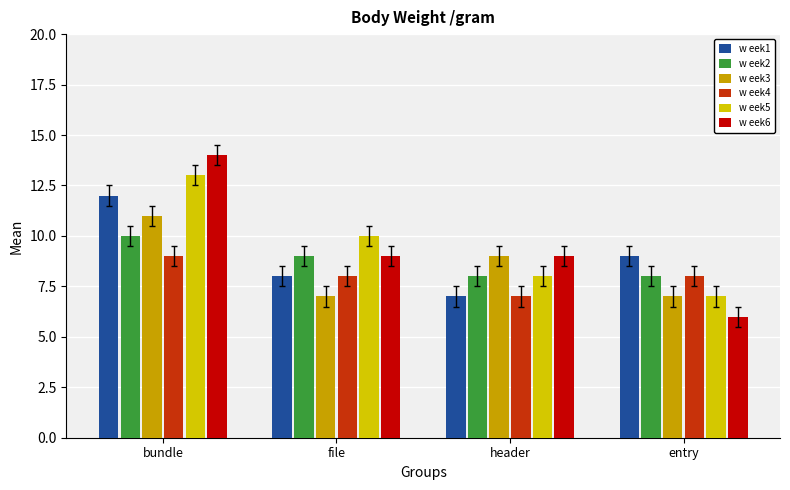

What are all the series names shown in the legend?

w eek1, w eek2, w eek3, w eek4, w eek5, w eek6